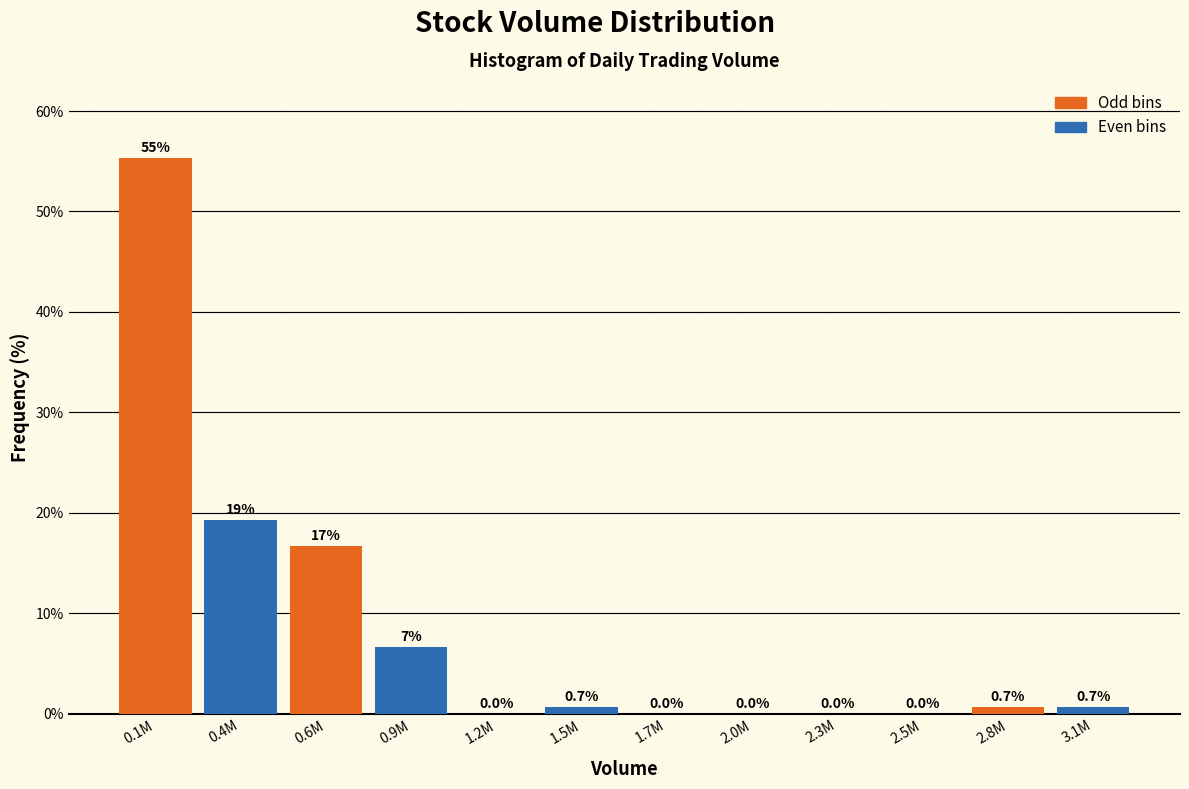

At which category is the sum across all series the highest?

0.1M